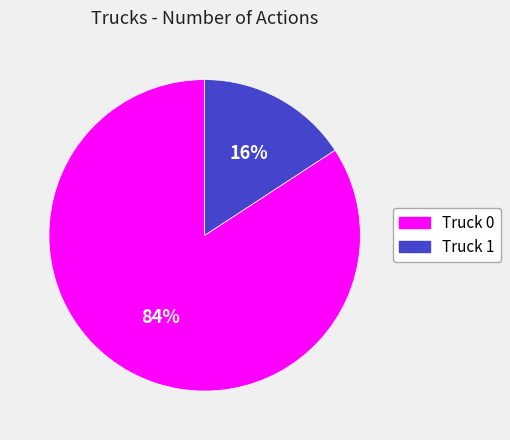

Which slice is the smallest?

Truck 1